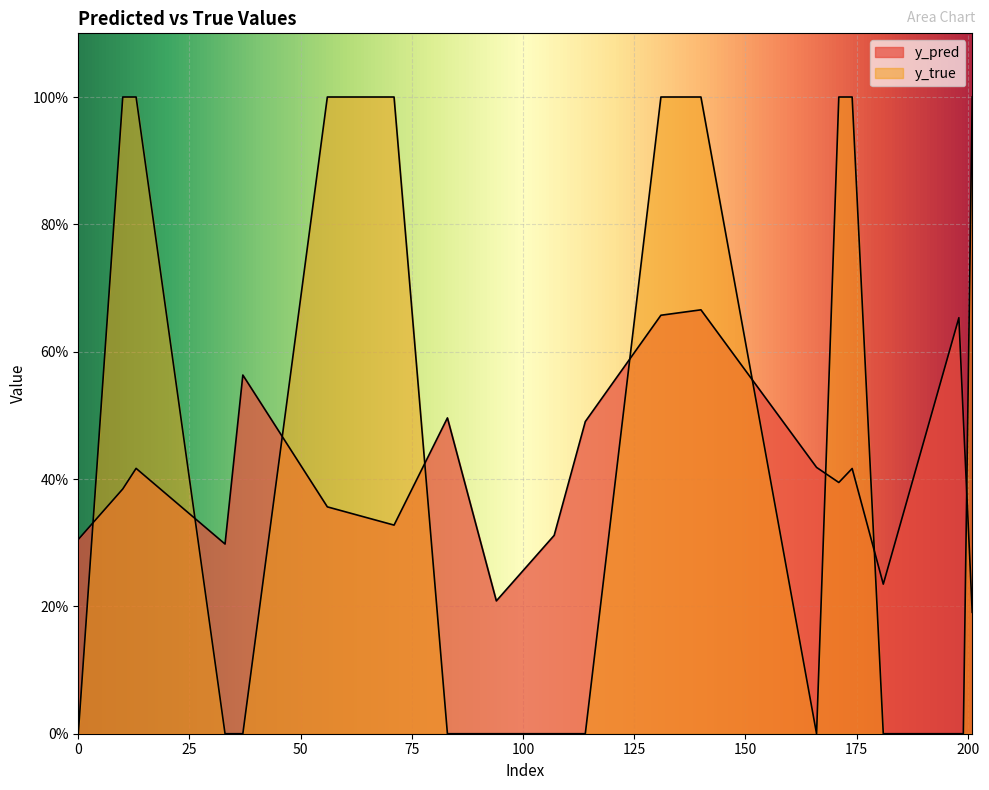

How many intersections are there between y_true and y_pred?

9